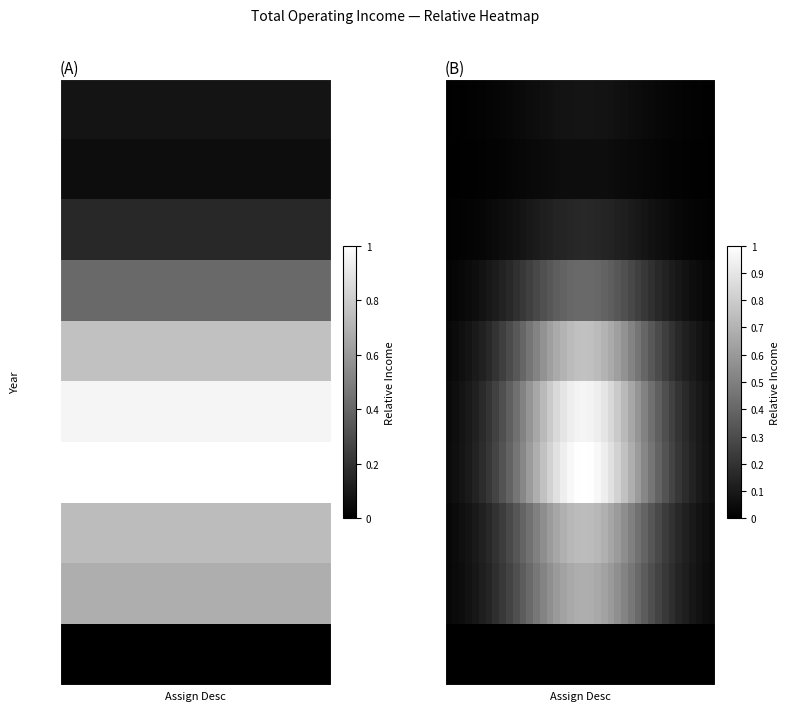

Reading left to right, what are all the values shown in this chart?

2011: 0.0	0.0	0.0	0.0	0.0	0.0	0.0	0.0	0.0	0.0	0.0	0.0	0.0	0.1	0.1	0.1	0.1	0.1	0.1	0.1	0.1	0.1	0.1	0.1	0.1	0.1	0.1	0.1	0.0	0.0	0.0	0.0	0.0	0.0	0.0	0.0	0.0	0.0	0.0	0.0
2012: 0.0	0.0	0.0	0.0	0.0	0.0	0.0	0.0	0.0	0.0	0.0	0.0	0.0	0.0	0.0	0.0	0.0	0.1	0.1	0.1	0.1	0.1	0.1	0.1	0.0	0.0	0.0	0.0	0.0	0.0	0.0	0.0	0.0	0.0	0.0	0.0	0.0	0.0	0.0	0.0
2013: 0.0	0.0	0.0	0.0	0.0	0.0	0.0	0.0	0.1	0.1	0.1	0.1	0.1	0.1	0.1	0.1	0.1	0.1	0.2	0.2	0.2	0.2	0.2	0.1	0.1	0.1	0.1	0.1	0.1	0.1	0.1	0.1	0.1	0.0	0.0	0.0	0.0	0.0	0.0	0.0
2014: 0.0	0.0	0.0	0.0	0.1	0.1	0.1	0.1	0.1	0.2	0.2	0.2	0.3	0.3	0.3	0.3	0.4	0.4	0.4	0.4	0.4	0.4	0.4	0.4	0.4	0.3	0.3	0.3	0.3	0.2	0.2	0.2	0.1	0.1	0.1	0.1	0.1	0.0	0.0	0.0
2015: 0.0	0.0	0.1	0.1	0.1	0.1	0.2	0.2	0.2	0.3	0.3	0.4	0.5	0.5	0.6	0.6	0.7	0.7	0.7	0.8	0.8	0.8	0.7	0.7	0.7	0.6	0.6	0.5	0.5	0.4	0.3	0.3	0.2	0.2	0.2	0.1	0.1	0.1	0.1	0.0
2016: 0.0	0.1	0.1	0.1	0.1	0.2	0.2	0.3	0.3	0.4	0.4	0.5	0.6	0.7	0.7	0.8	0.8	0.9	0.9	1.0	1.0	1.0	0.9	0.9	0.8	0.8	0.7	0.7	0.6	0.5	0.4	0.4	0.3	0.3	0.2	0.2	0.1	0.1	0.1	0.1
2017: 0.0	0.1	0.1	0.1	0.1	0.2	0.2	0.3	0.3	0.4	0.5	0.5	0.6	0.7	0.8	0.8	0.9	0.9	1.0	1.0	1.0	1.0	1.0	0.9	0.9	0.8	0.8	0.7	0.6	0.5	0.5	0.4	0.3	0.3	0.2	0.2	0.1	0.1	0.1	0.1
2018: 0.0	0.0	0.1	0.1	0.1	0.1	0.2	0.2	0.2	0.3	0.3	0.4	0.4	0.5	0.6	0.6	0.7	0.7	0.7	0.7	0.7	0.7	0.7	0.7	0.7	0.6	0.6	0.5	0.4	0.4	0.3	0.3	0.2	0.2	0.2	0.1	0.1	0.1	0.1	0.0
2019: 0.0	0.0	0.1	0.1	0.1	0.1	0.1	0.2	0.2	0.3	0.3	0.4	0.4	0.5	0.5	0.6	0.6	0.6	0.7	0.7	0.7	0.7	0.7	0.6	0.6	0.6	0.5	0.5	0.4	0.4	0.3	0.3	0.2	0.2	0.1	0.1	0.1	0.1	0.1	0.0
2020: 0.0	0.0	0.0	0.0	0.0	0.0	0.0	0.0	0.0	0.0	0.0	0.0	0.0	0.0	0.0	0.0	0.0	0.0	0.0	0.0	0.0	0.0	0.0	0.0	0.0	0.0	0.0	0.0	0.0	0.0	0.0	0.0	0.0	0.0	0.0	0.0	0.0	0.0	0.0	0.0